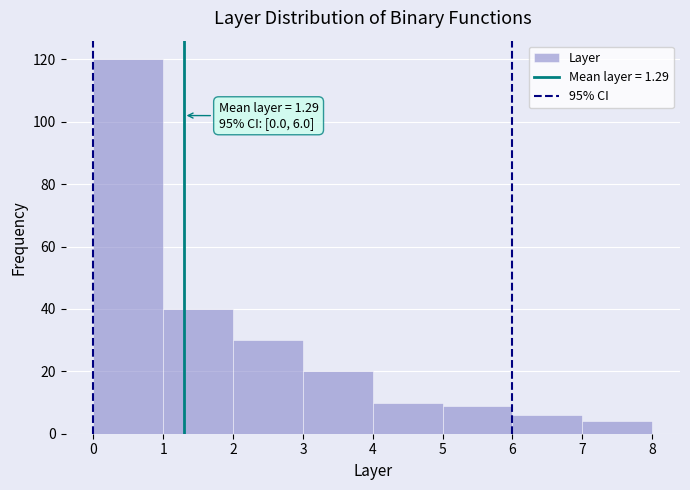

Which range on the x-axis has the tallest bar?

0 to 1